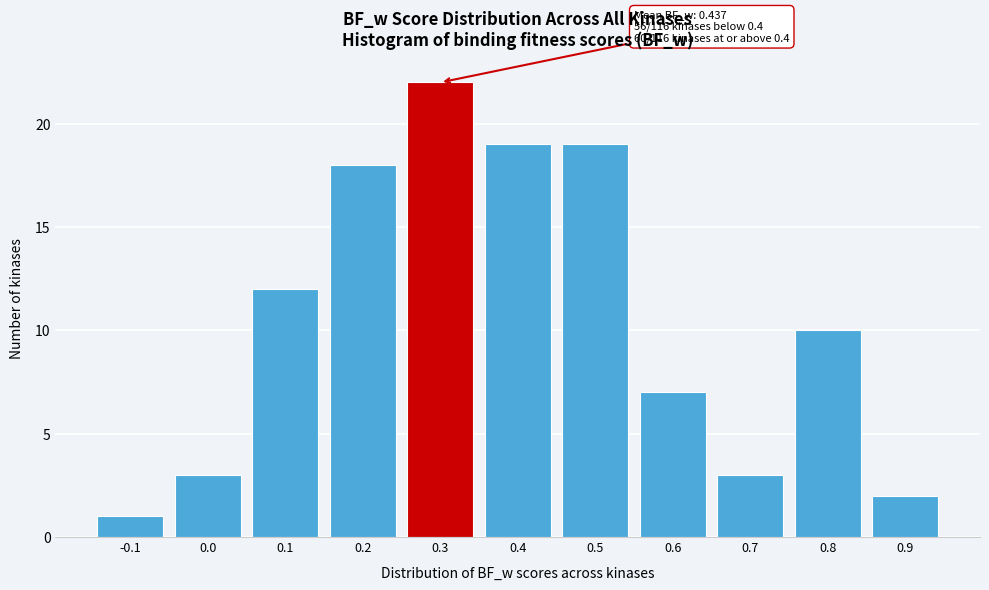

Reading left to right, transcribe all the data shown in this chart.

1	3	12	18	22	19	19	7	3	10	2